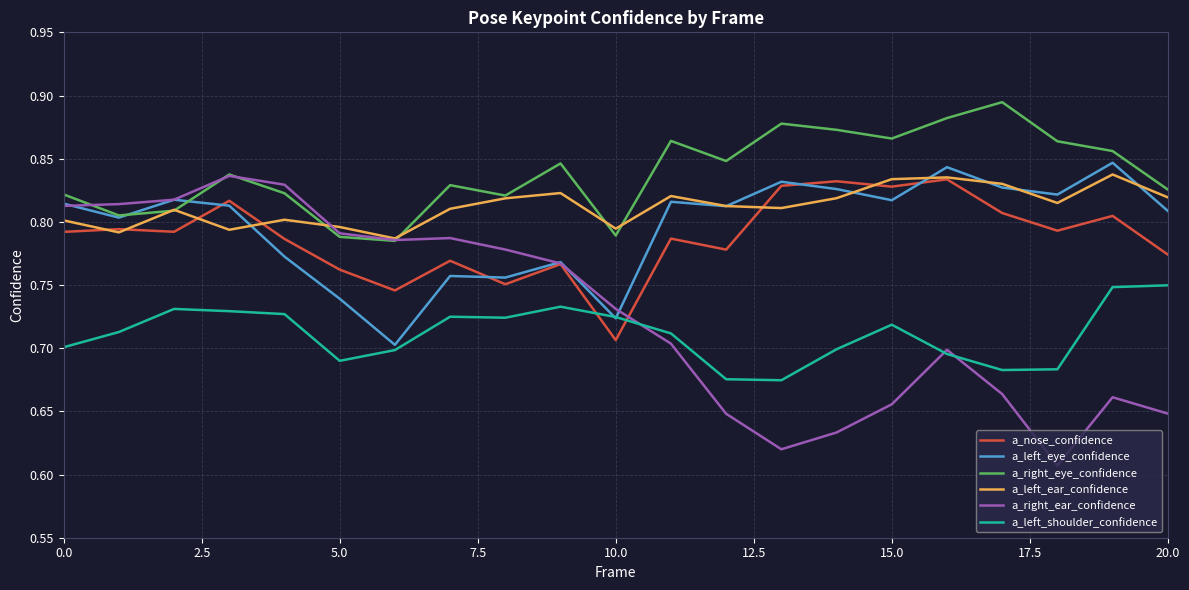

Which series has the largest range (max minus min)?

a_right_ear_confidence